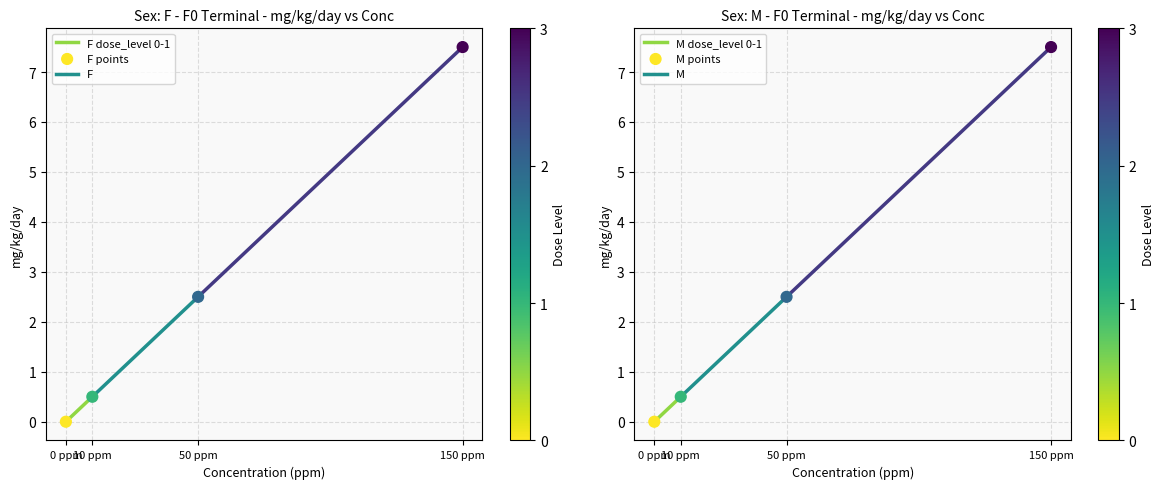

Which series has the largest total across all categories?

F